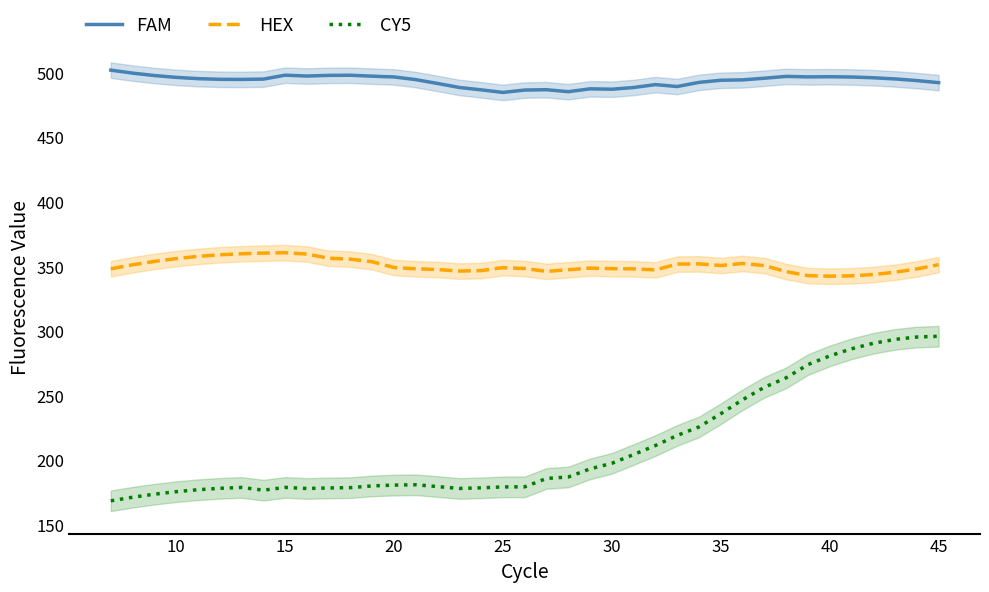

Is this an area chart (filled region under the line)?

No